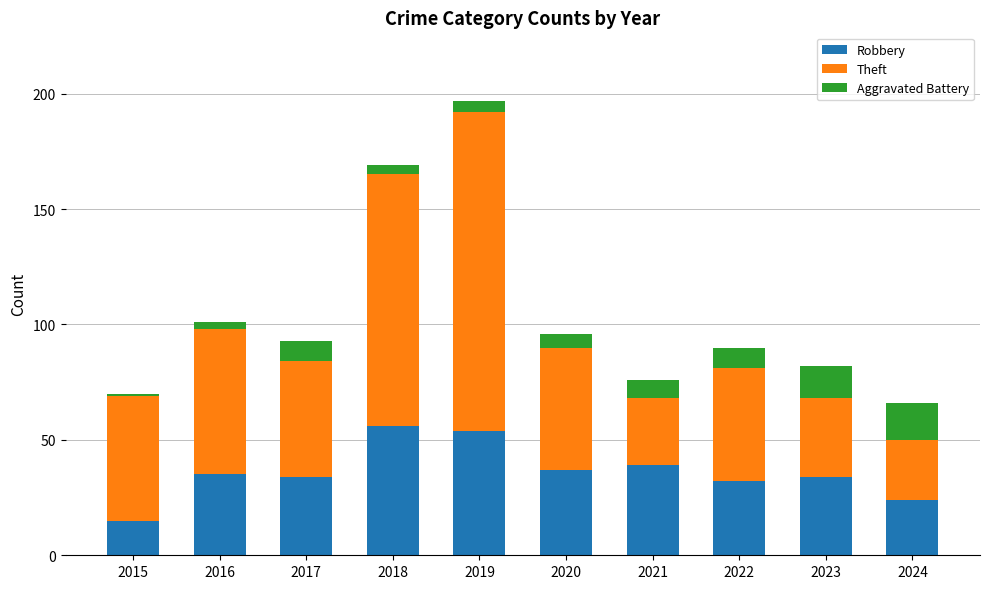

Reading right to left, transcribe the values for Robbery.

24	34	32	39	37	54	56	34	35	15